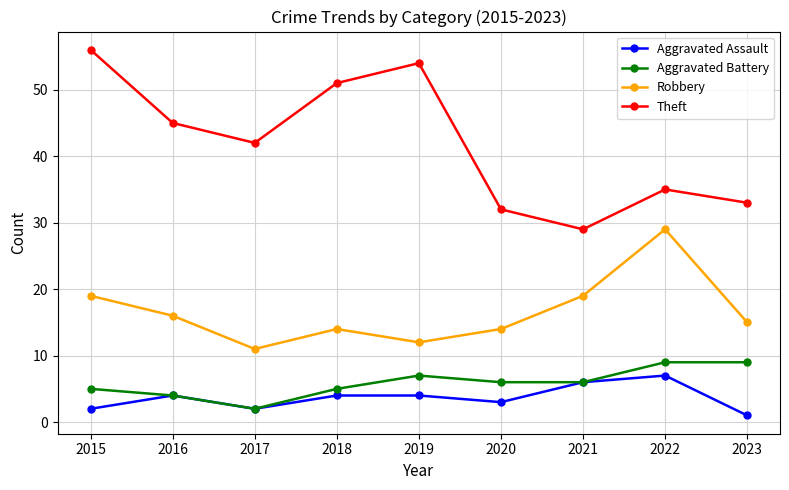

Which series has the largest range (max minus min)?

Theft